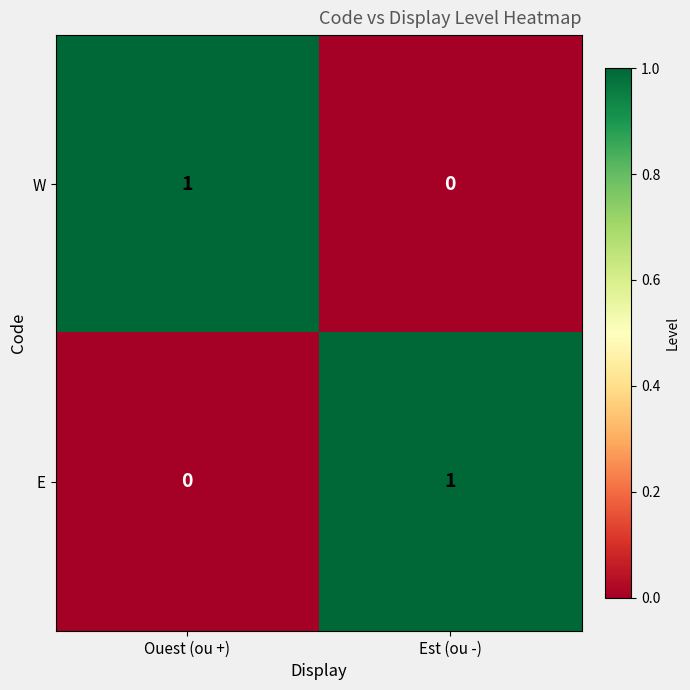

At which label does W reach its minimum?

Est (ou -)